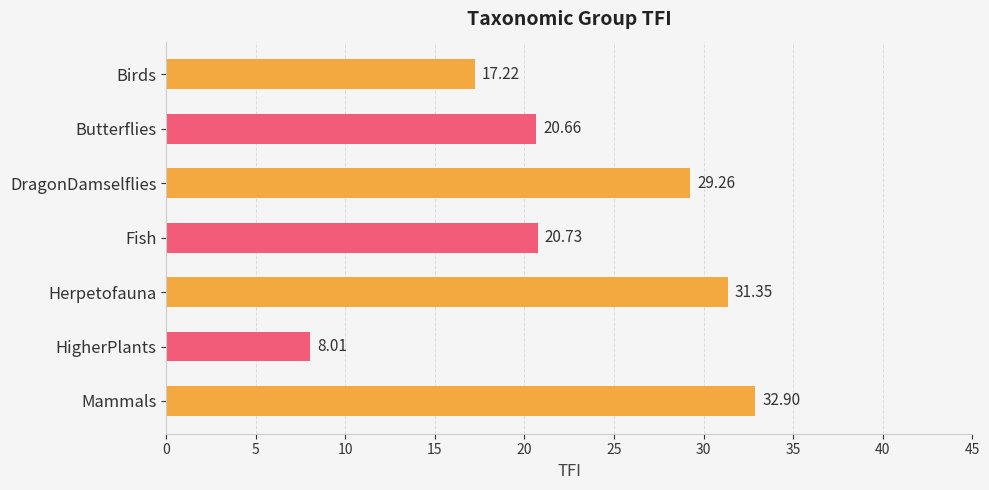

What is the difference between the maximum and minimum values?

24.9